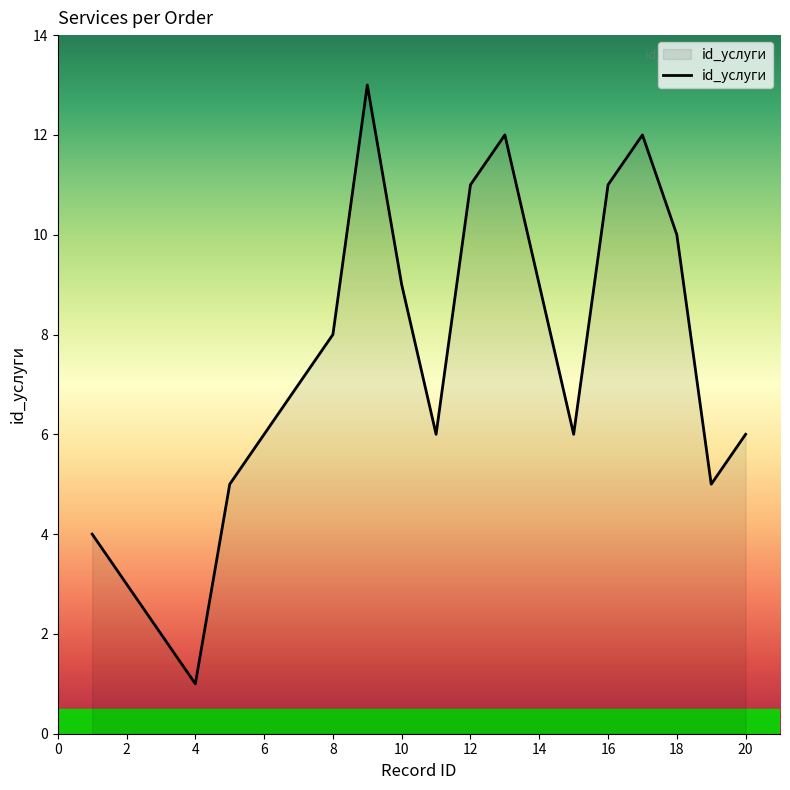

What is the greatest value displayed?

13